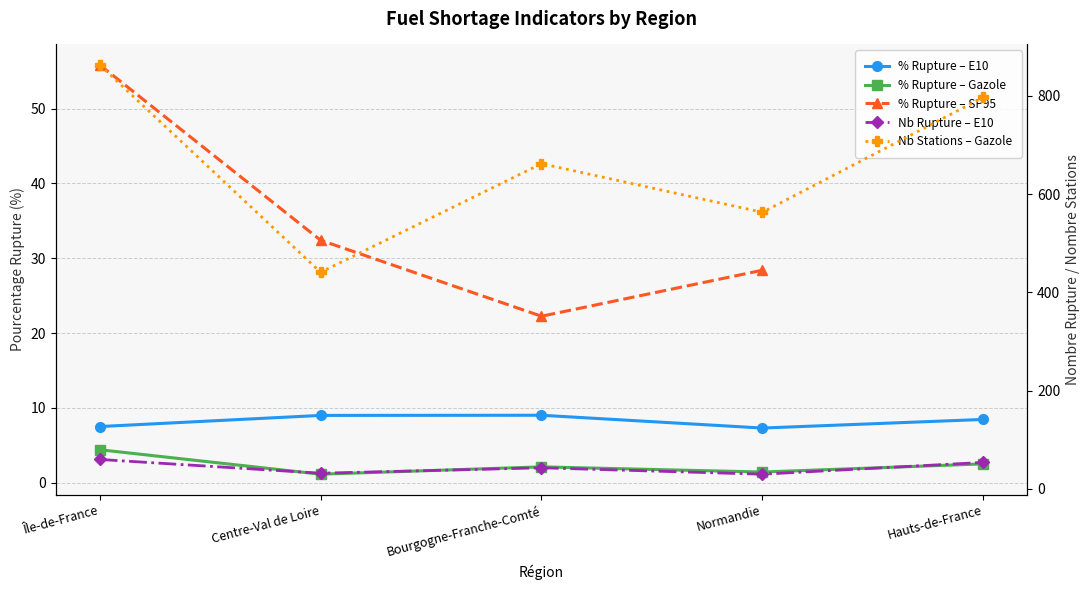

What is the smallest value displayed?

1.1